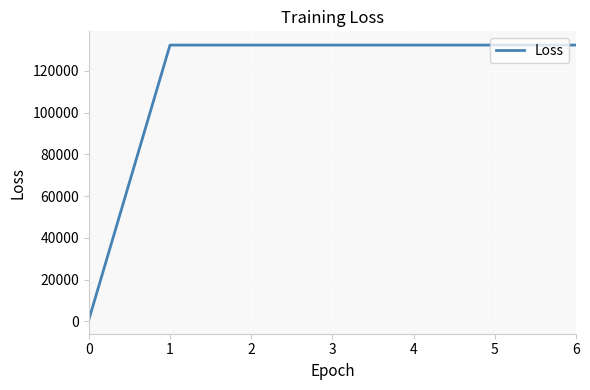

What is the maximum value shown in the chart?

132320.5